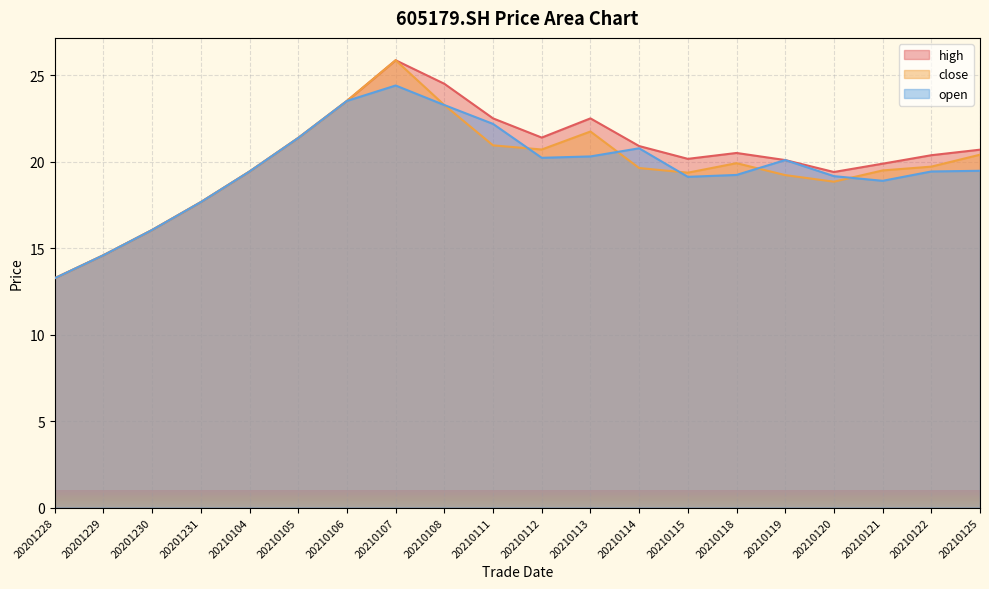

What is the highest value of the open series?

24.4